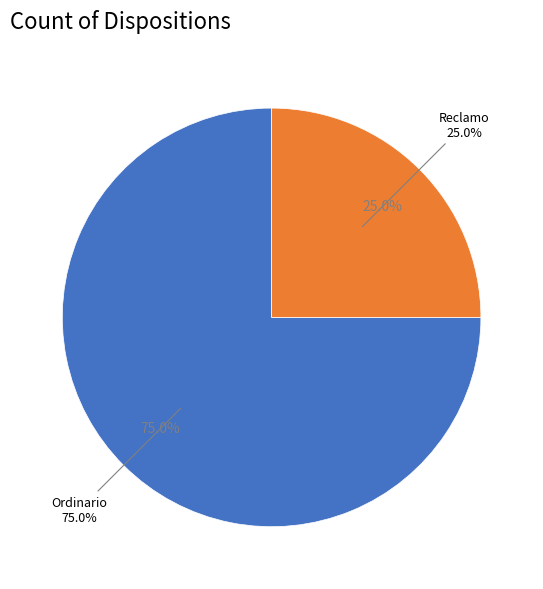

True or false: Reclamo accounts for 25% of the total.

True